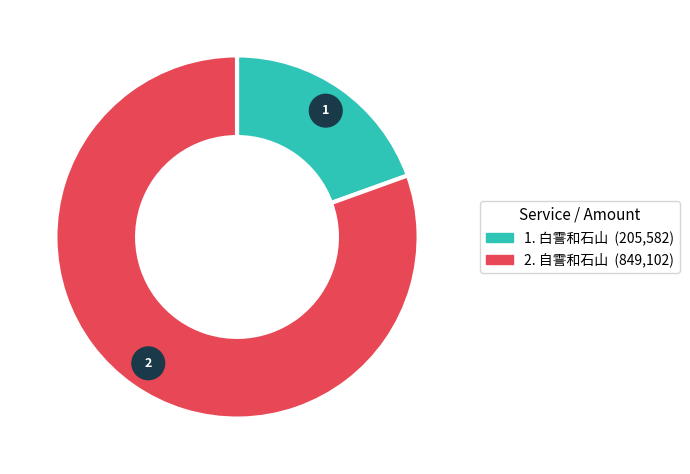

Approximately how many times larger is the value at 自霅和石山 compared to 白霅和石山?

4.1